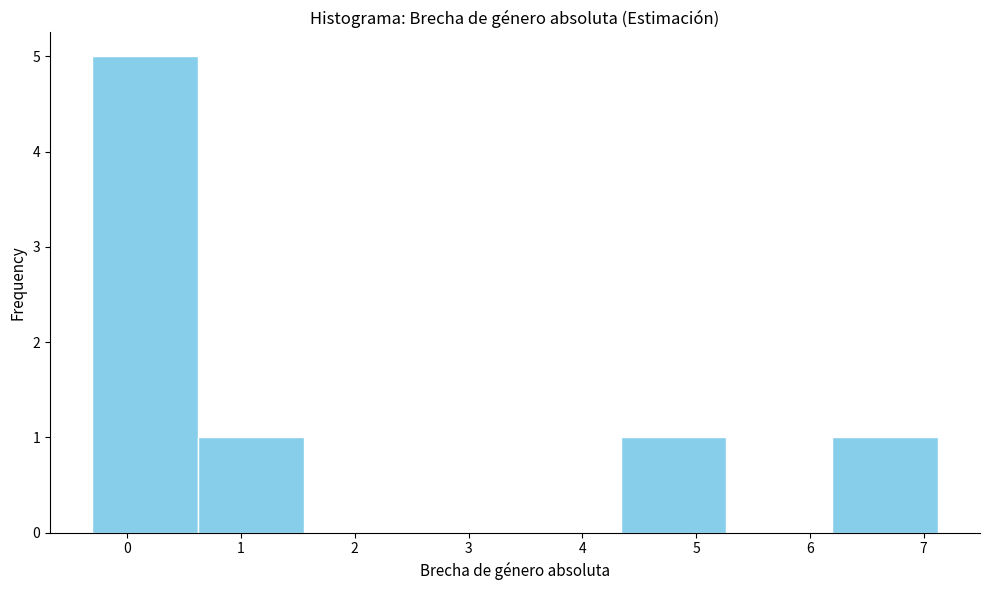

Reading left to right, list every bar in this chart as the range it spans on the x-axis followed by its height. Neither the bar edges nor the heights are printed on the chart, so give them approximately, as read against the axes.

-0.3 to 0.6: 5
0.6 to 1.6: 1
1.6 to 2.5: 0
2.5 to 3.4: 0
3.4 to 4.3: 0
4.3 to 5.3: 1
5.3 to 6.2: 0
6.2 to 7.1: 1